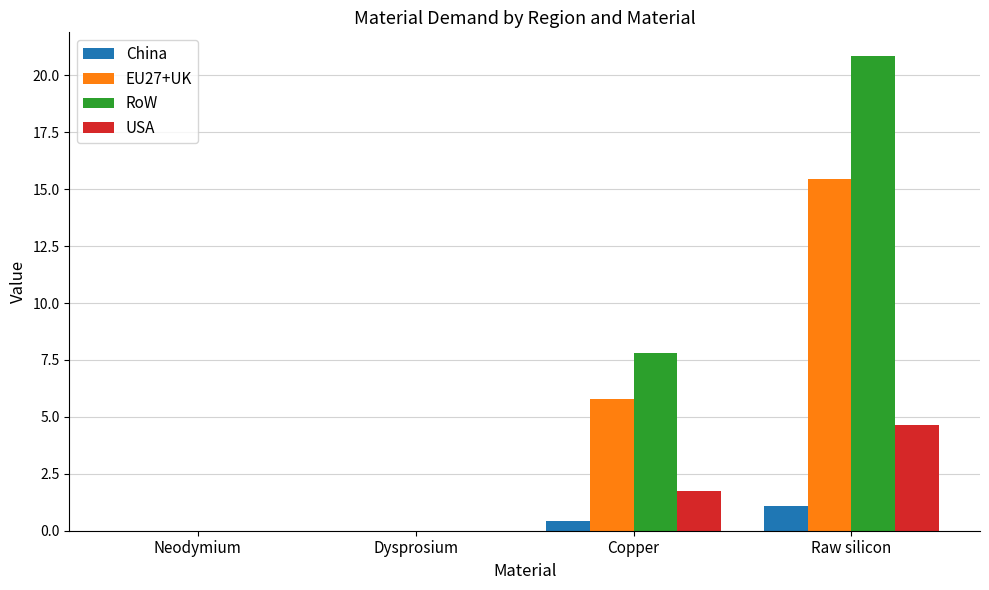

The value of RoW at Copper is 7.8. True or false?

True